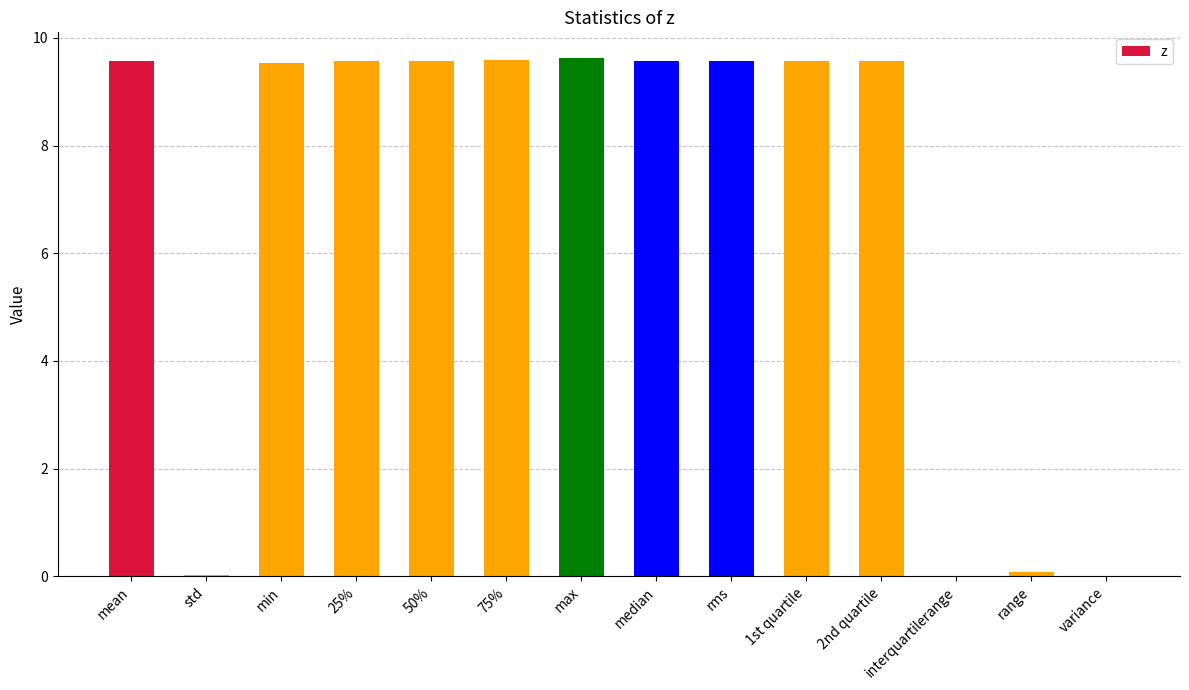

Read the value at max.

9.6